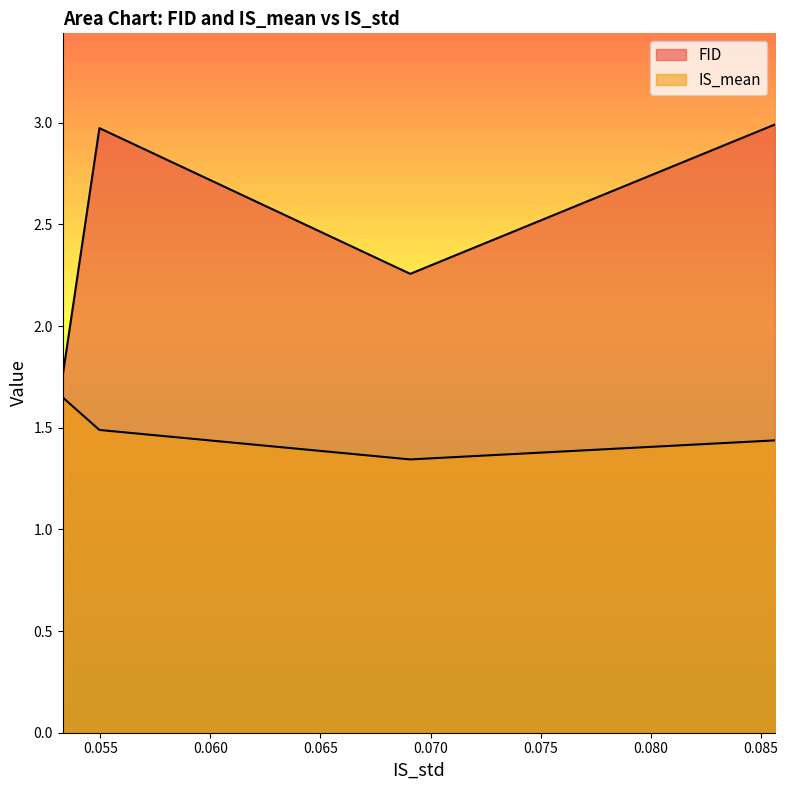

How many lines are shown in the chart?

2